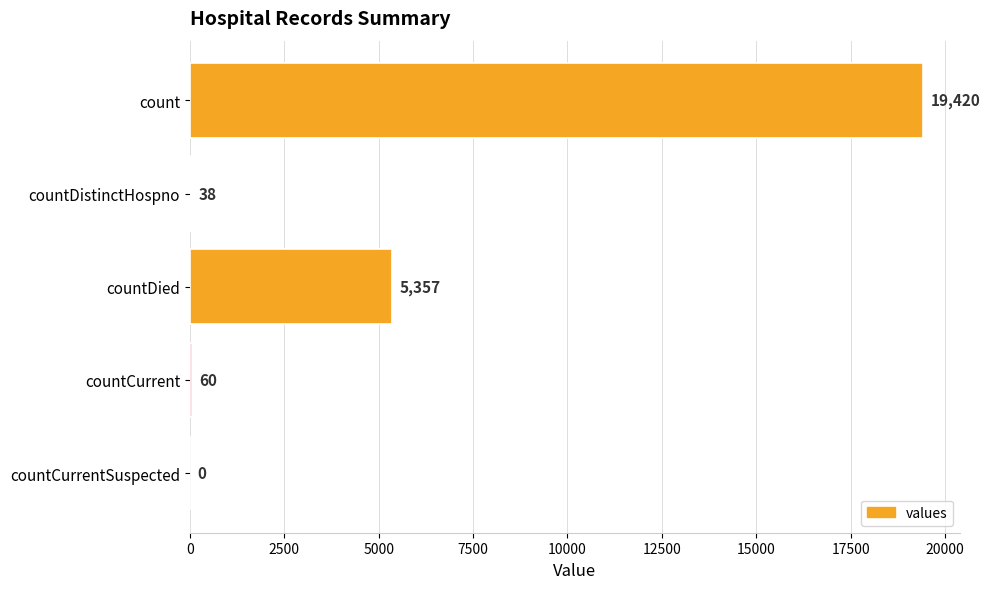

Is it true that the value at countCurrent is 60?

True